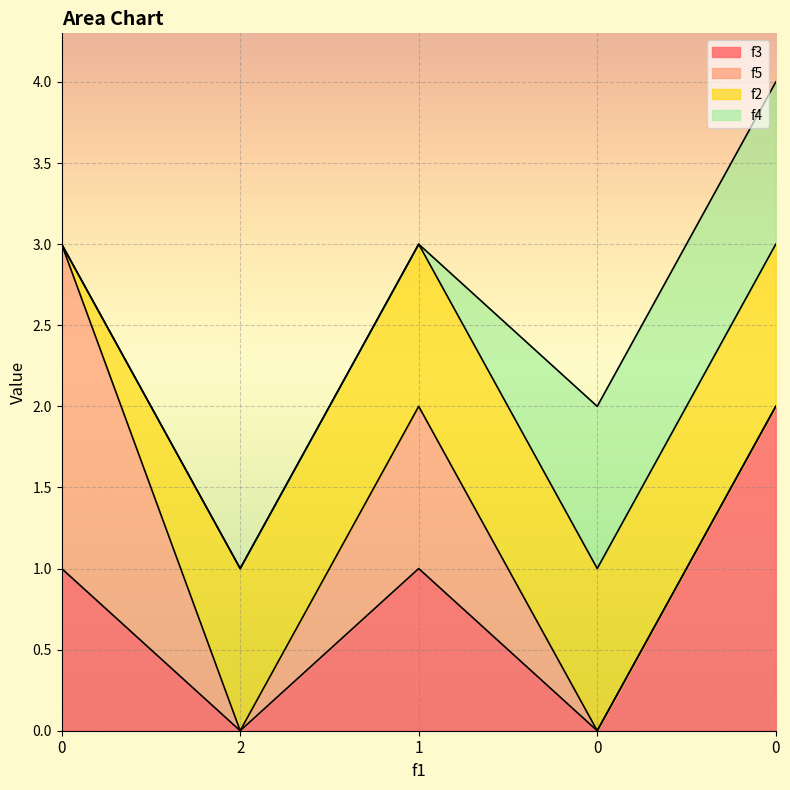

How many values in the f2 series are below 1?

1